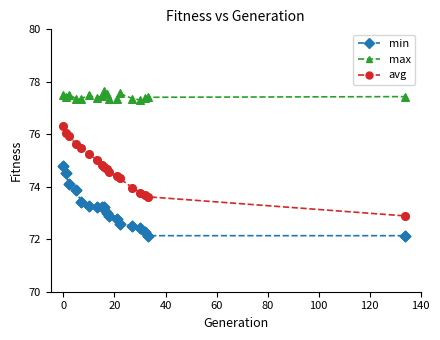

List the series in order of their peak value, lowest first.

min, avg, max